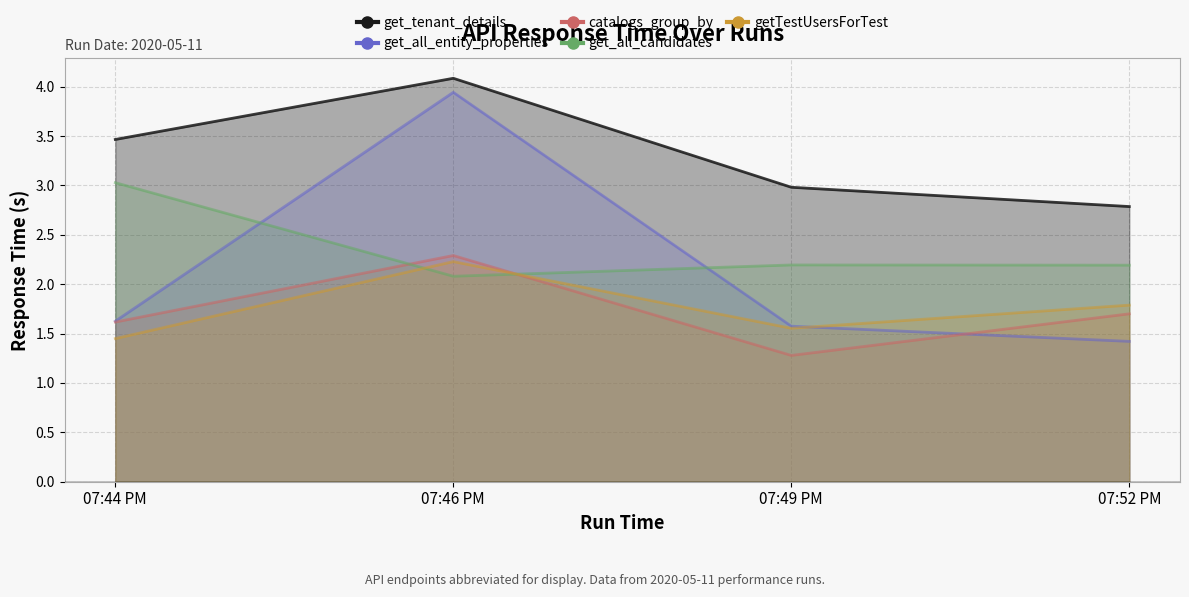

Where do getTestUsersForTest and get_all_entity_properties first cross each other?

07:49 PM and 07:52 PM